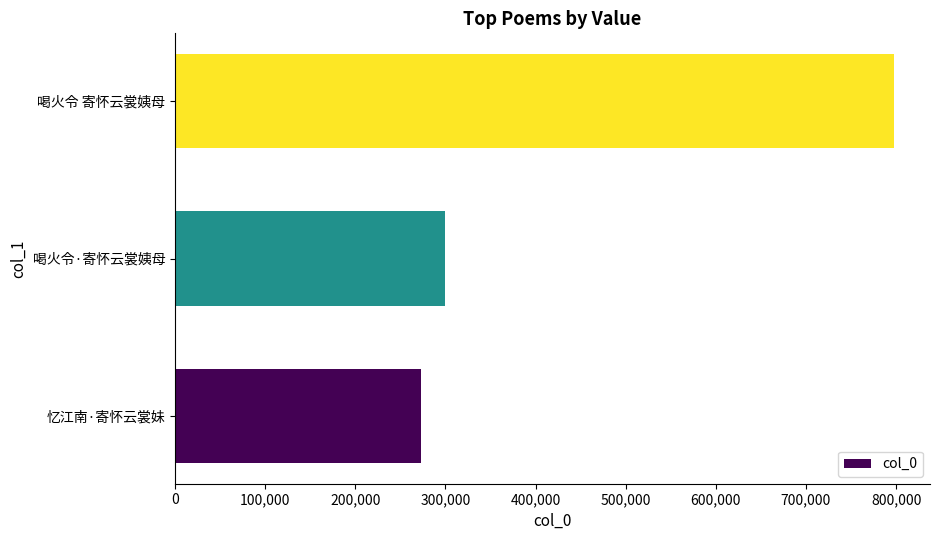

How many bars are there in total?

3